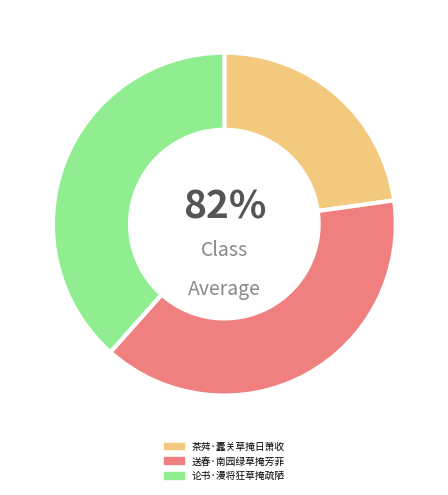

Count the number of slices in the pie.

3